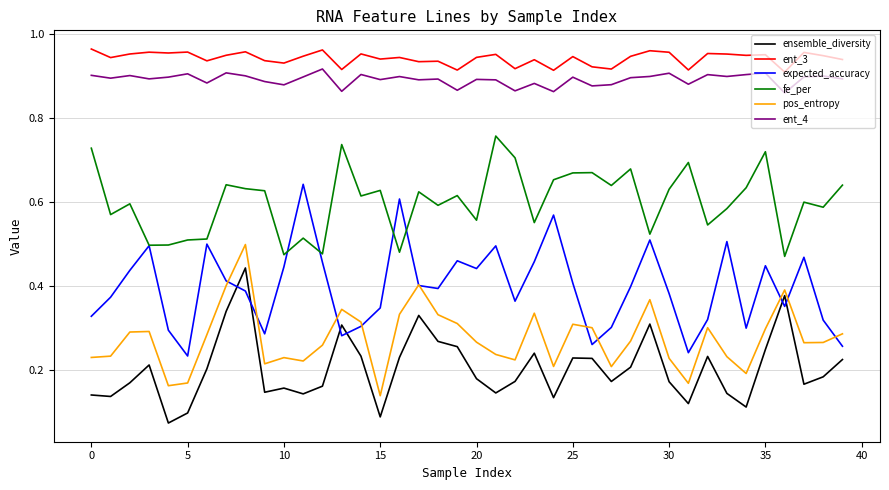

List the series in order of their peak value, highest first.

ent_3, ent_4, fe_per, expected_accuracy, pos_entropy, ensemble_diversity